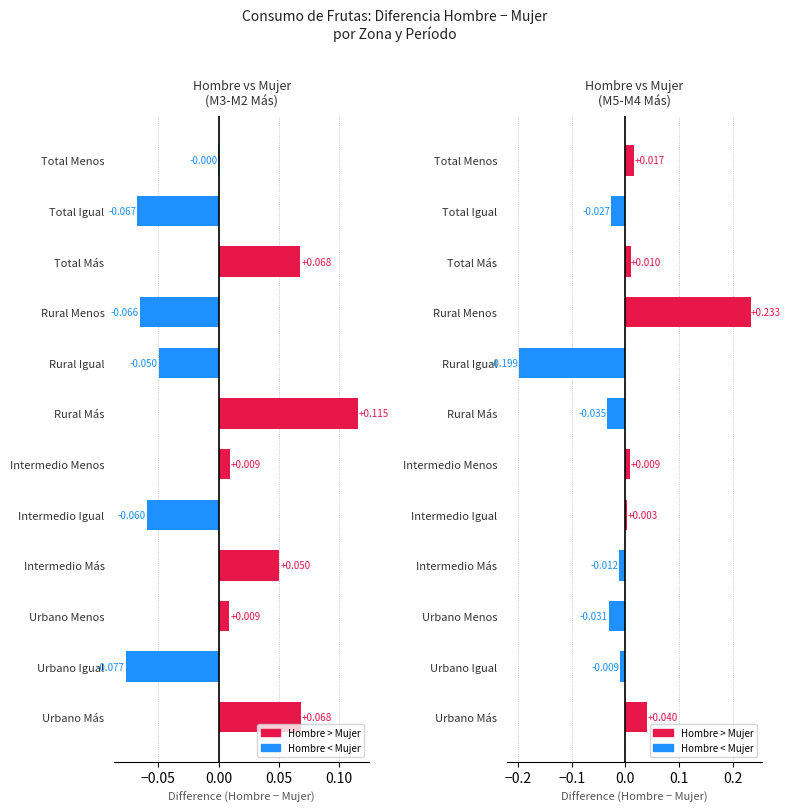

The value at Urbano Menos is -0.0. True or false?

True